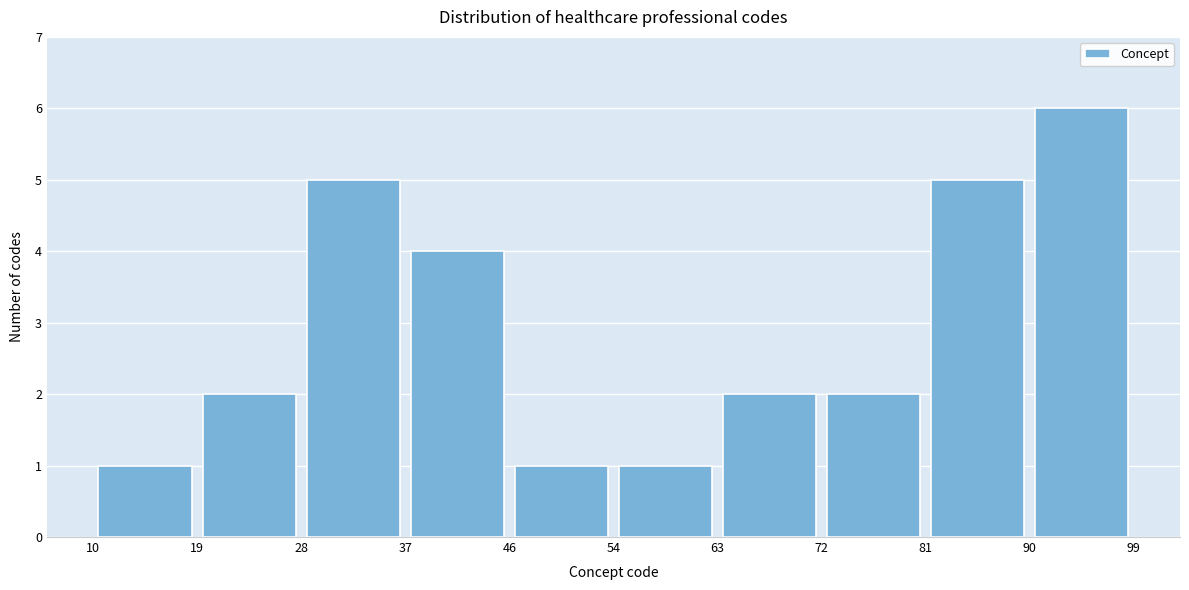

What is the height of the bar covering 37 to 46 on the x-axis? The values are not printed on the chart, so give them approximately, as read against the axis.

4